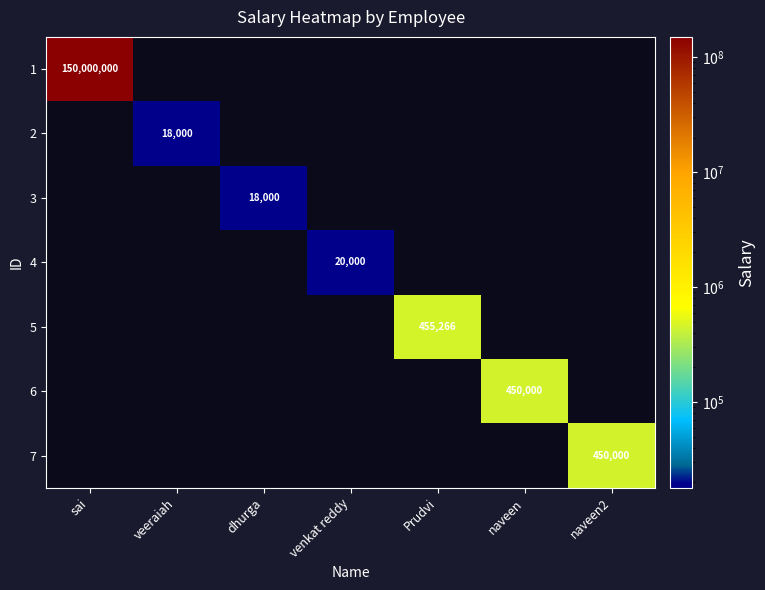

True or false: 6 has a value of 183630 at naveen.

False